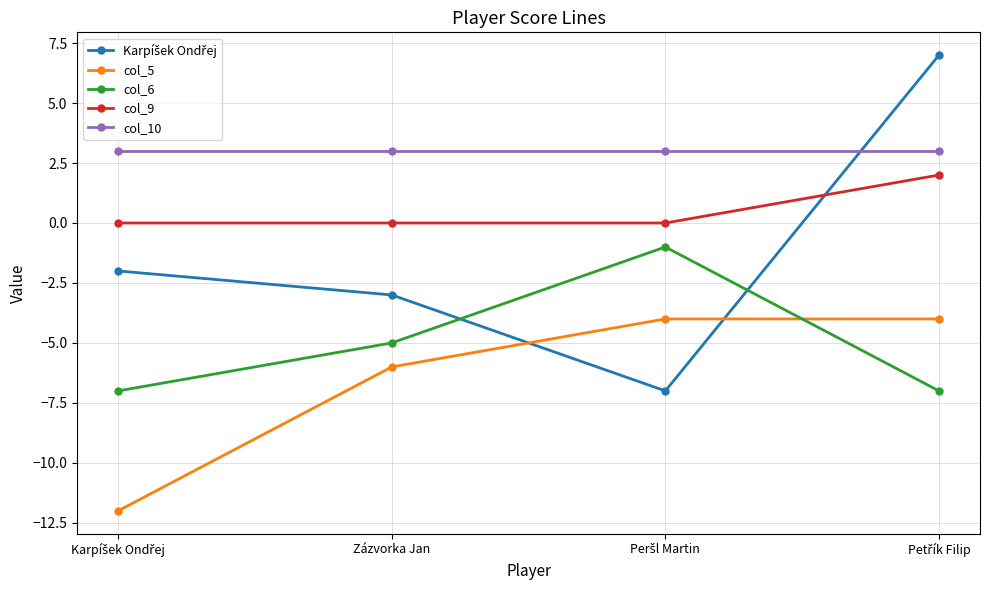

What is the total value across all series at Zázvorka Jan?

-11